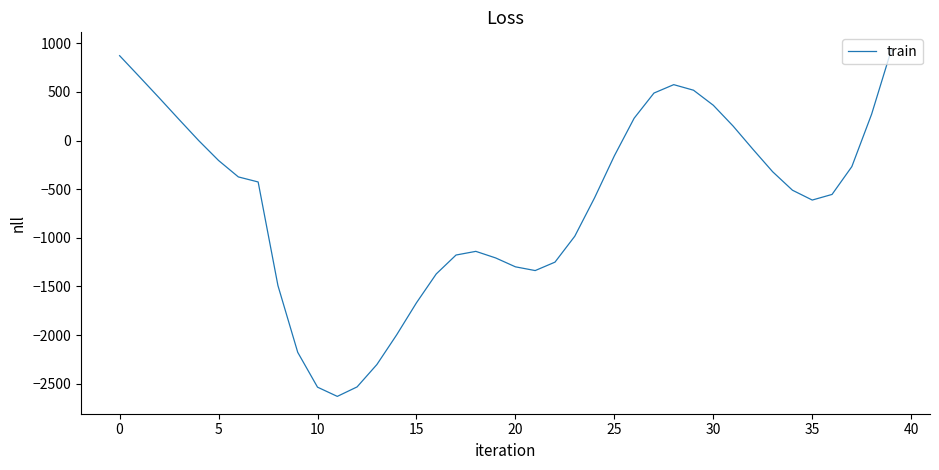

What is the difference between the maximum and minimum values?

3563.9